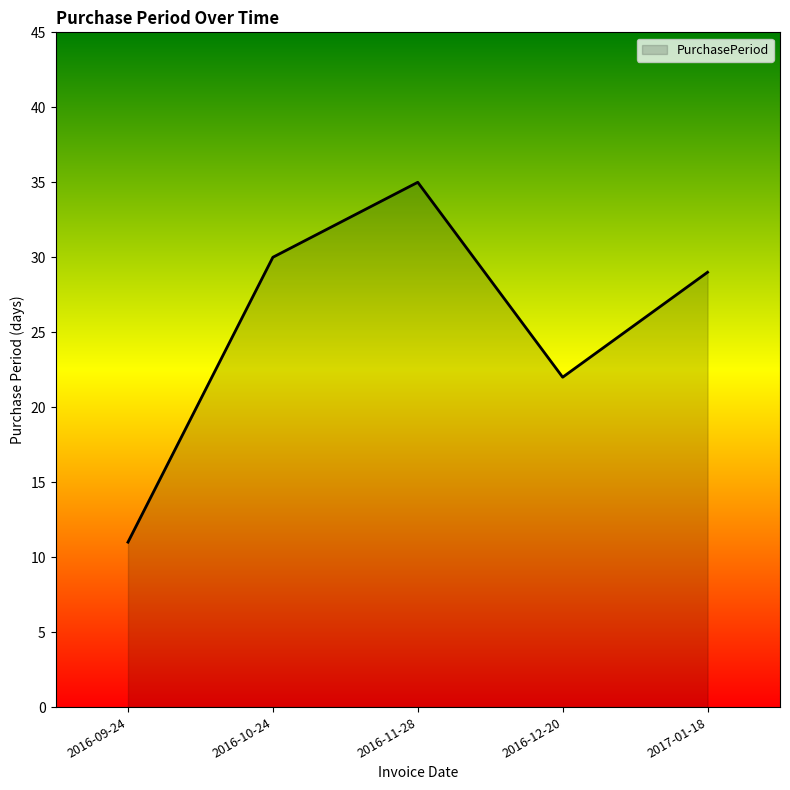

True or false: the data has more than 1 interior local peaks.

False